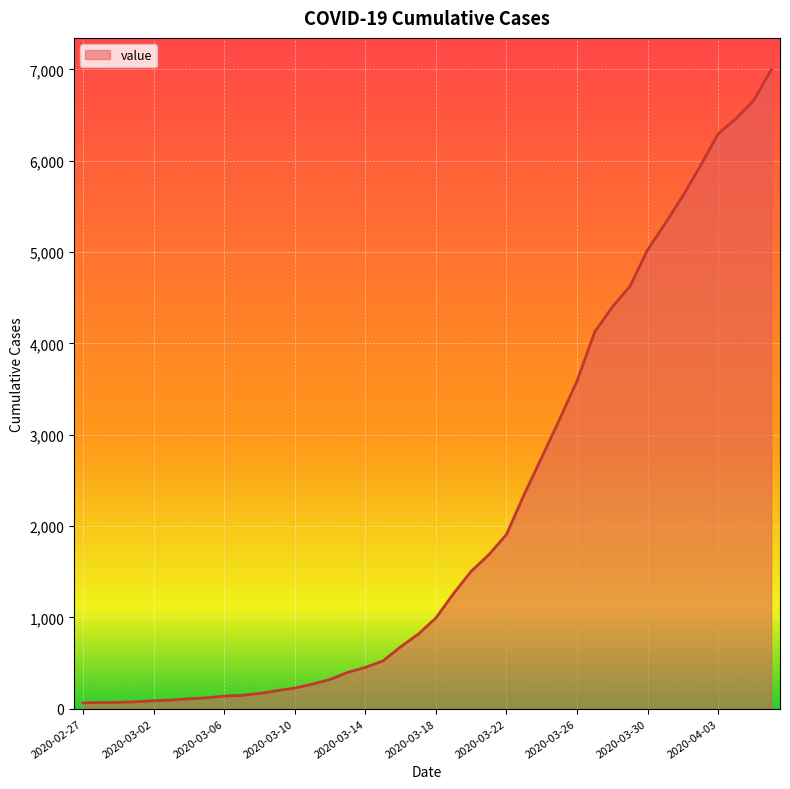

Does the chart have visible grid lines?

Yes